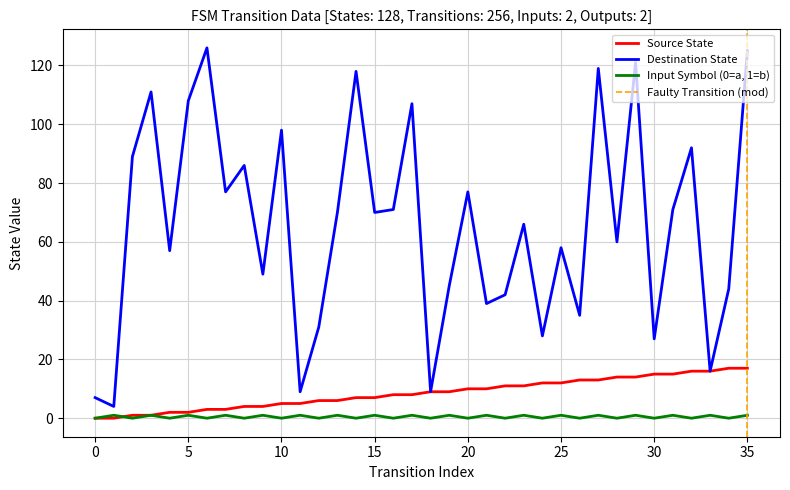

What is the difference between the maximum and second lowest values in the destination_state series?

119